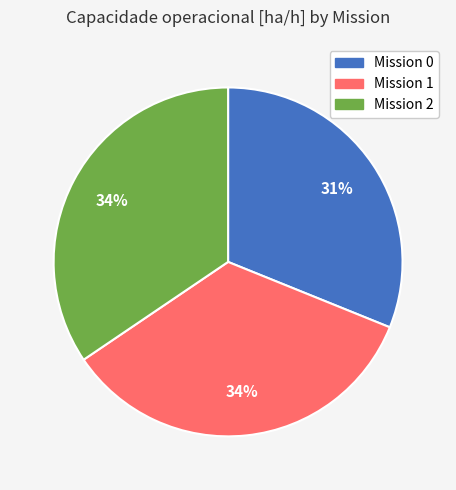

To the nearest percent, what is the average slice percentage?

33%